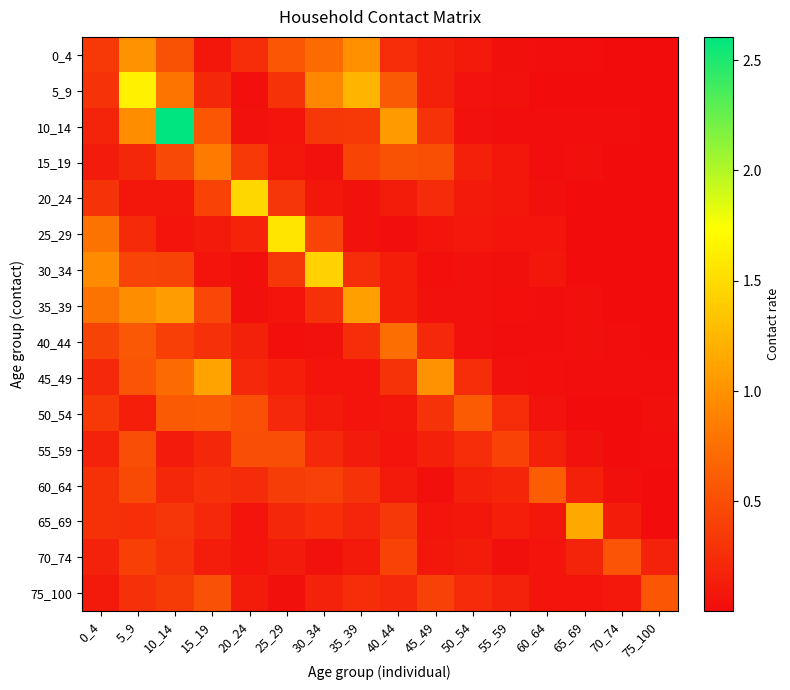

Between 75_100 and 60_64, which is larger?

60_64